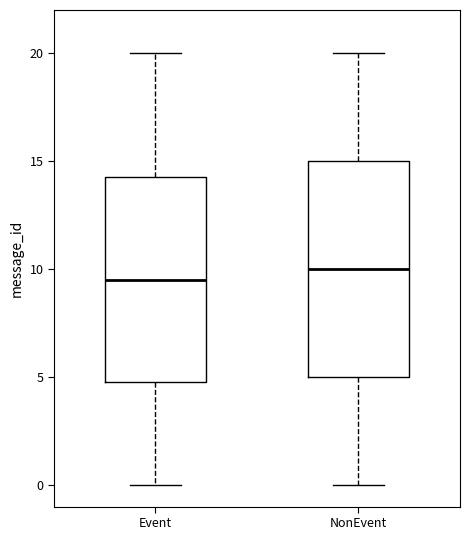

Which box's median line is the lowest?

Event